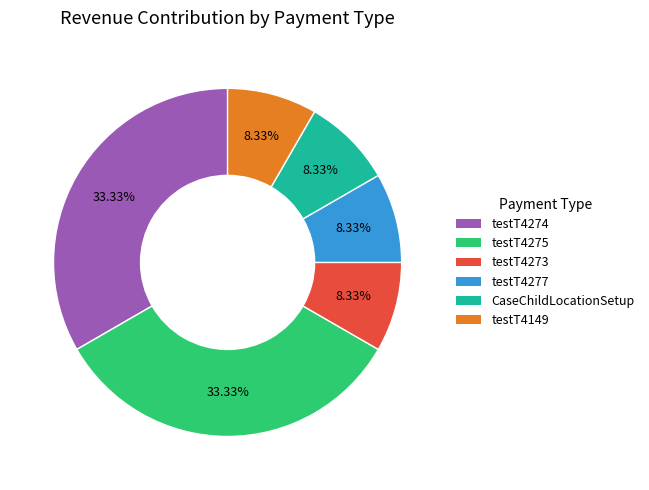

To the nearest percent, what is the combined percentage of testT4149 and testT4275?

42%